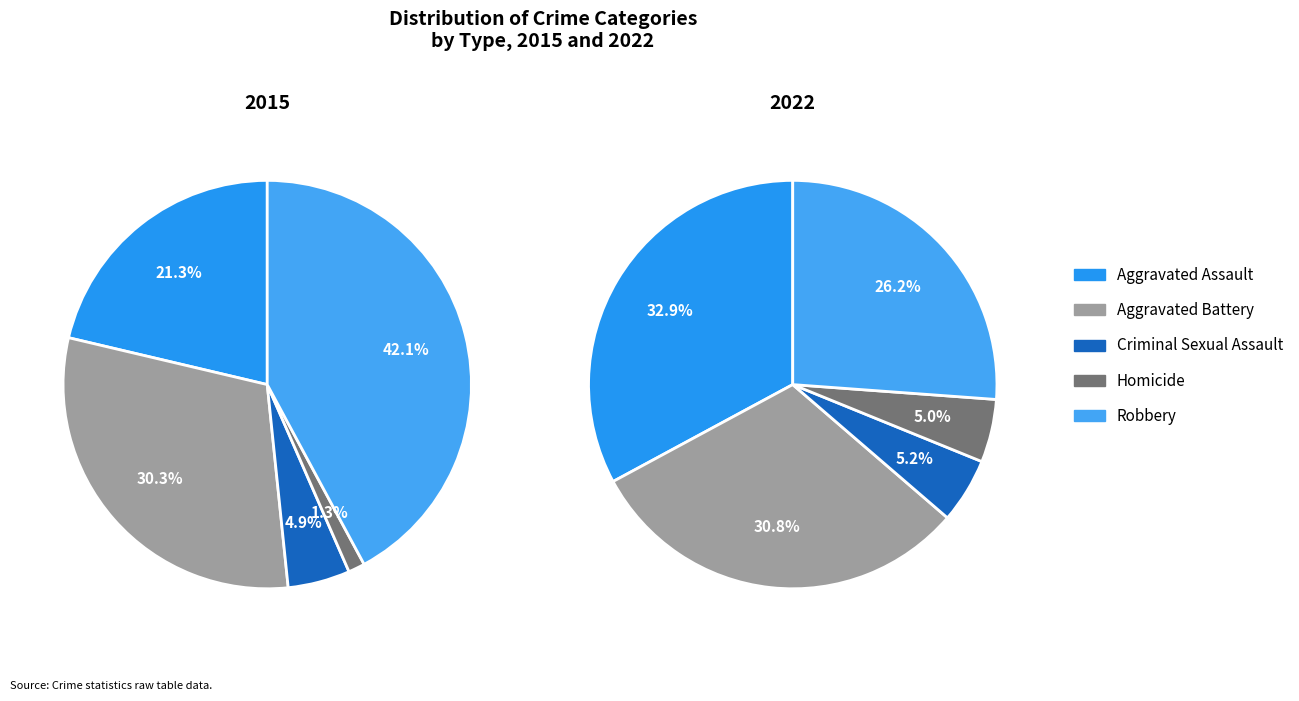

Is there any slice that represents more than half of the pie?

No